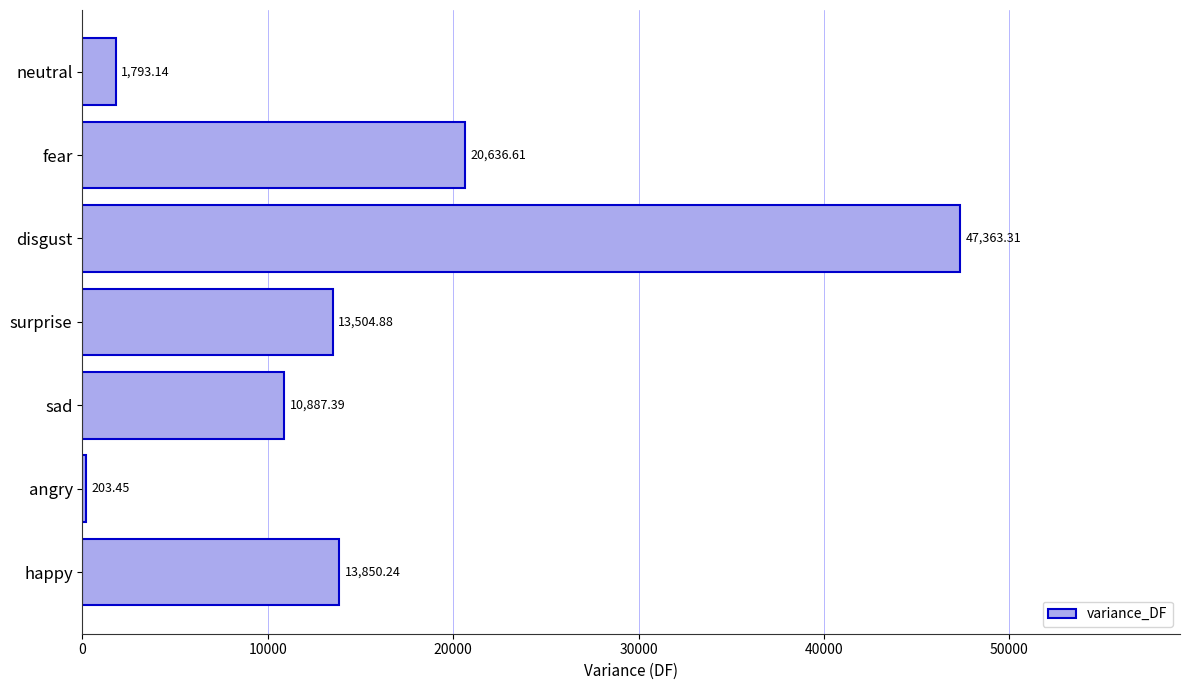

Count the number of data series in this chart.

1